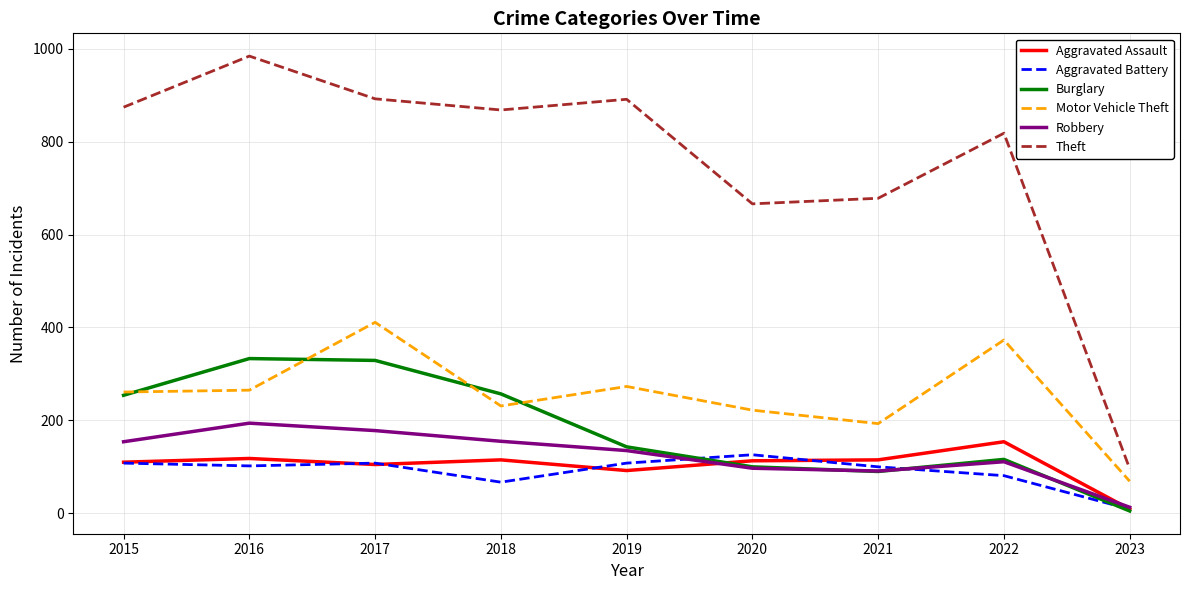

The value of Aggravated Battery at 2017 is 108. True or false?

True